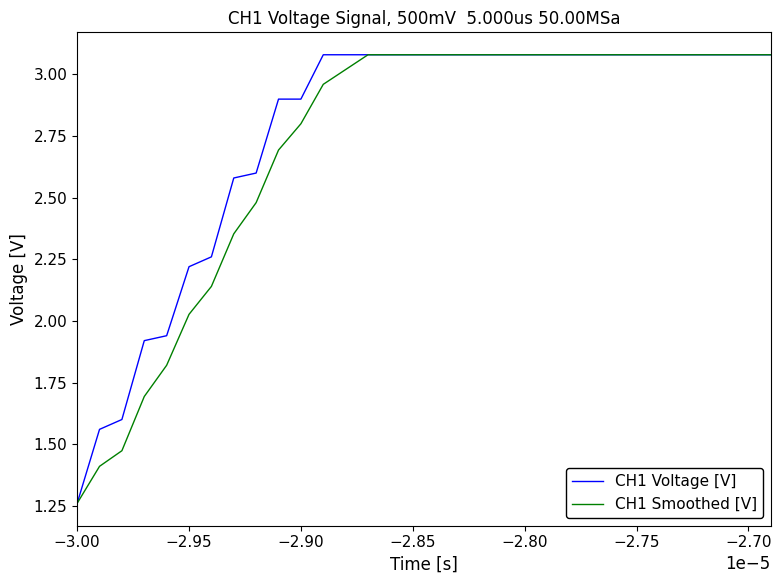

How many lines are shown in the chart?

2